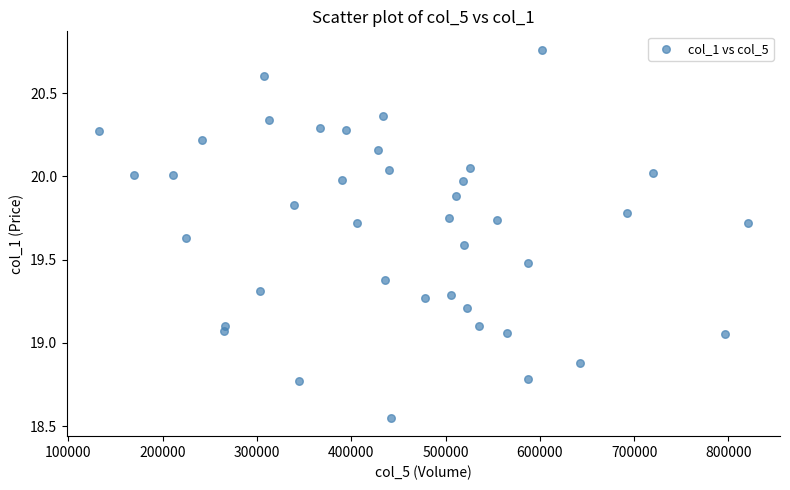

What is the range of Y values (max minus min)?

2.2